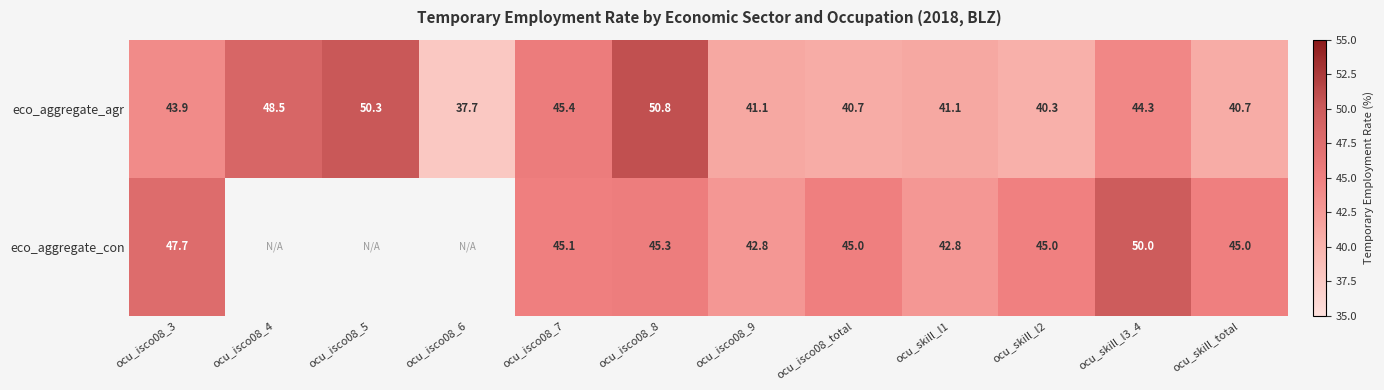

How many categories are shown in the chart?

12